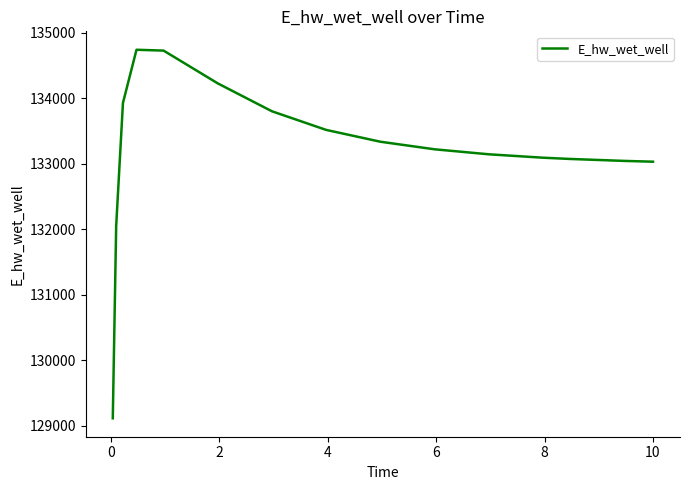

What is the difference between the maximum and minimum values?

5626.9